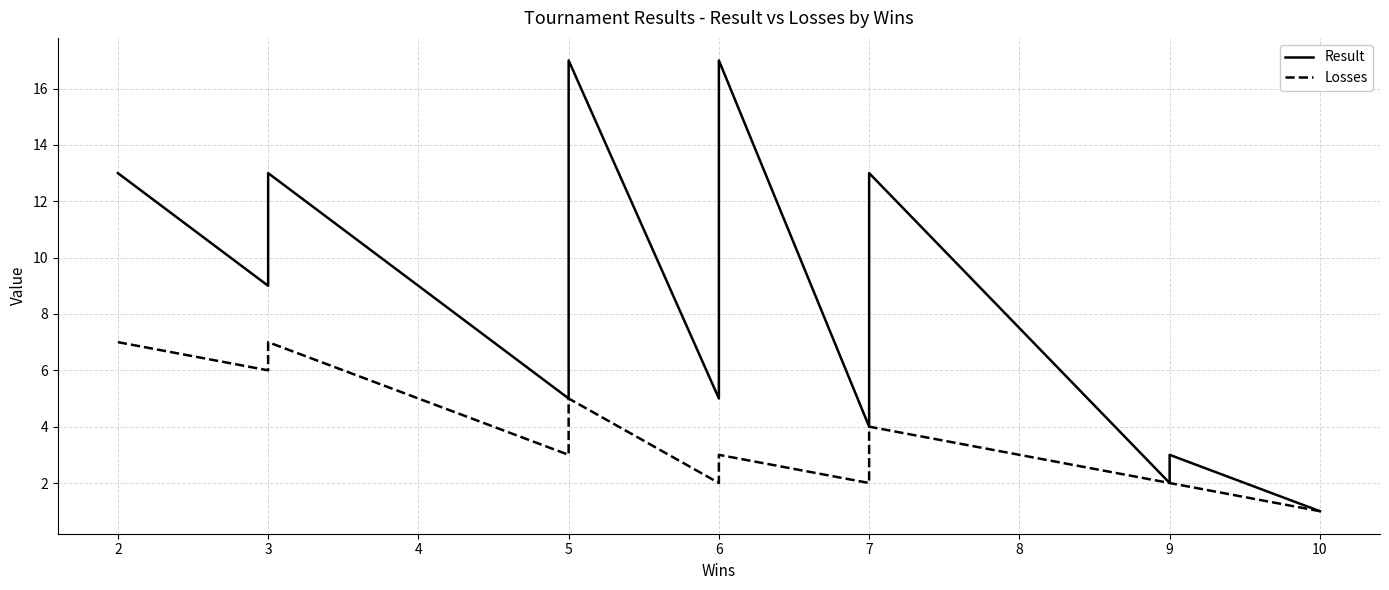

How many lines are shown in the chart?

2